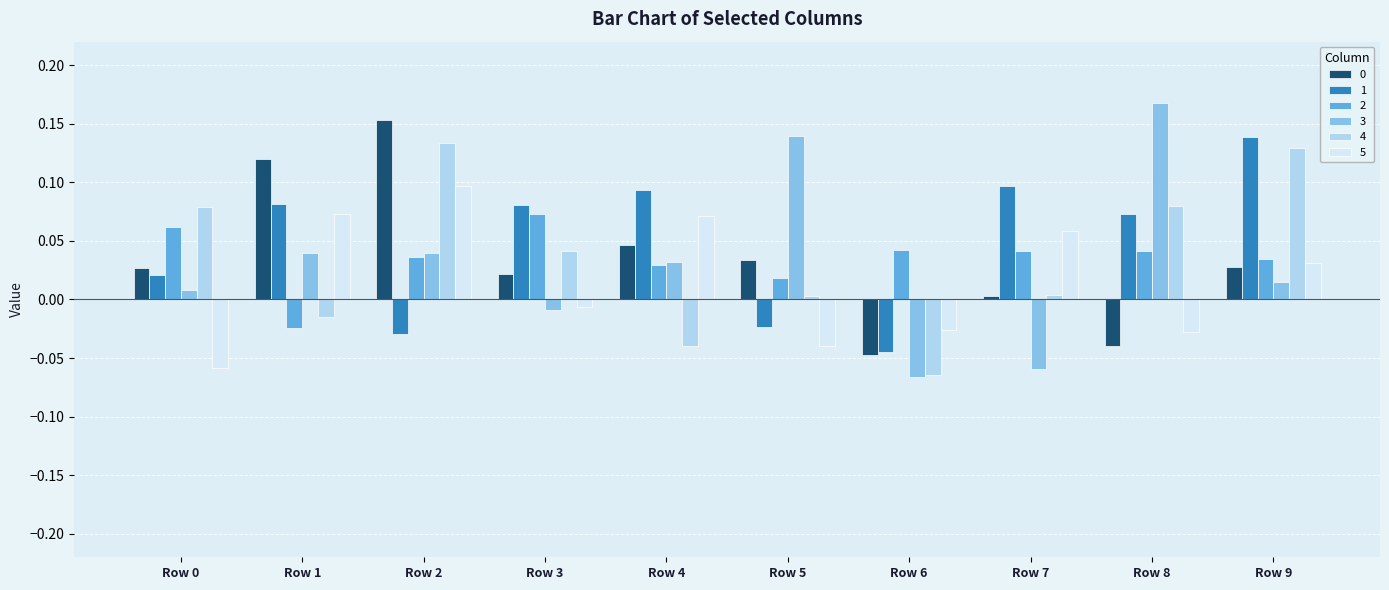

Is it true that 5 equals 0.1 at Row 1?

True